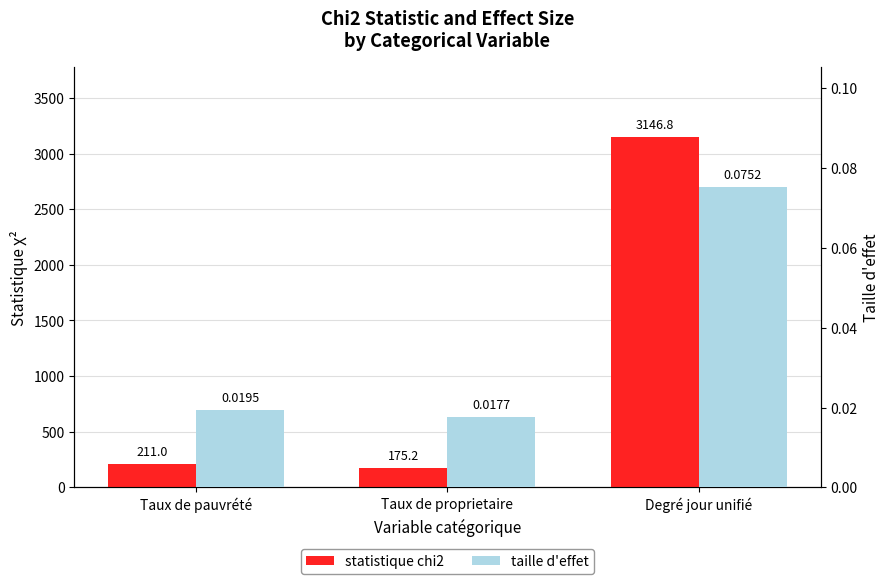

What position from the left is Degré jour unifié?

3